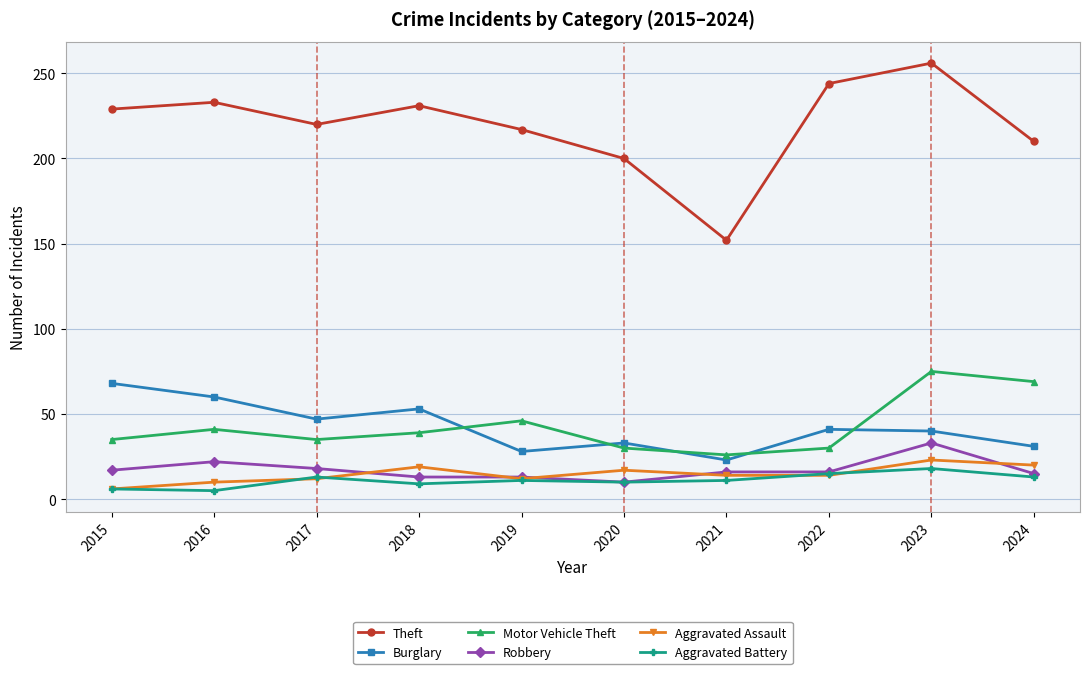

At which label does Burglary first exceed 41?

2015